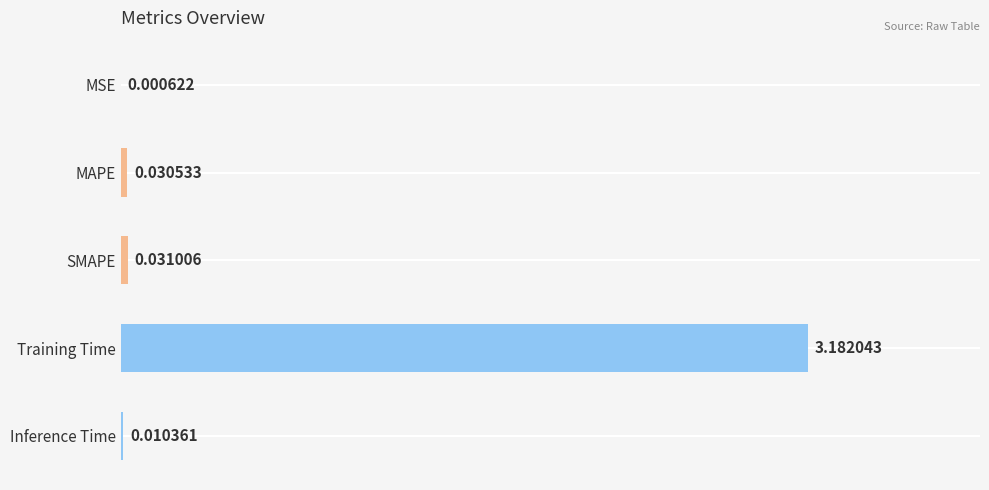

What is the change in value from MSE to Training Time?

+3.2